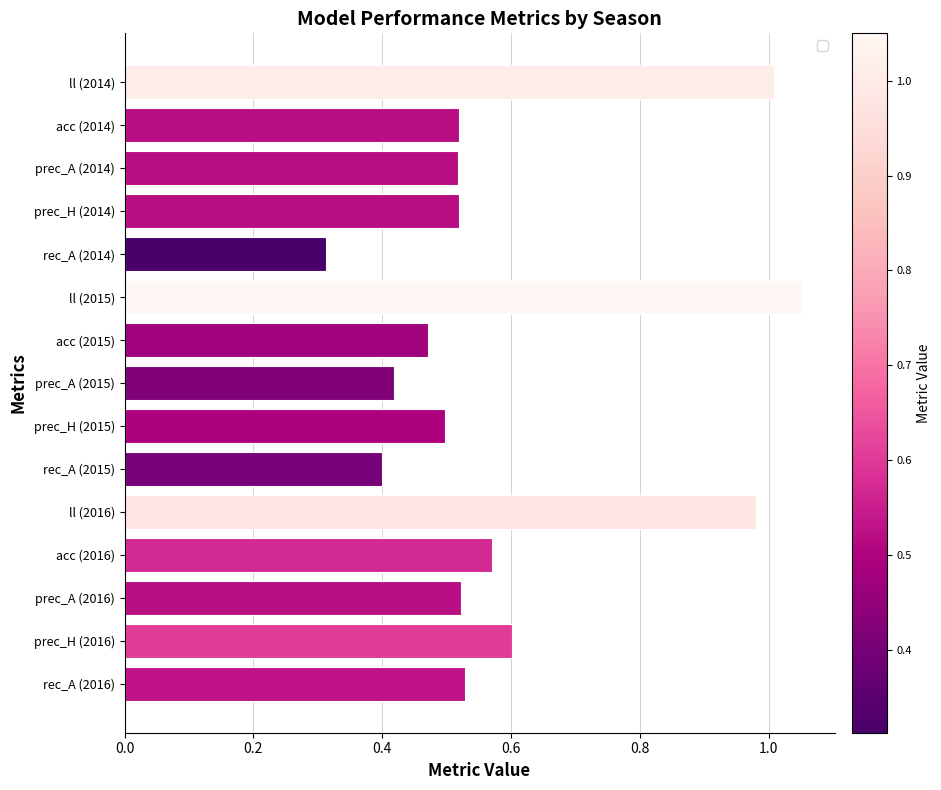

What position from the bottom is prec_H (2016)?

2